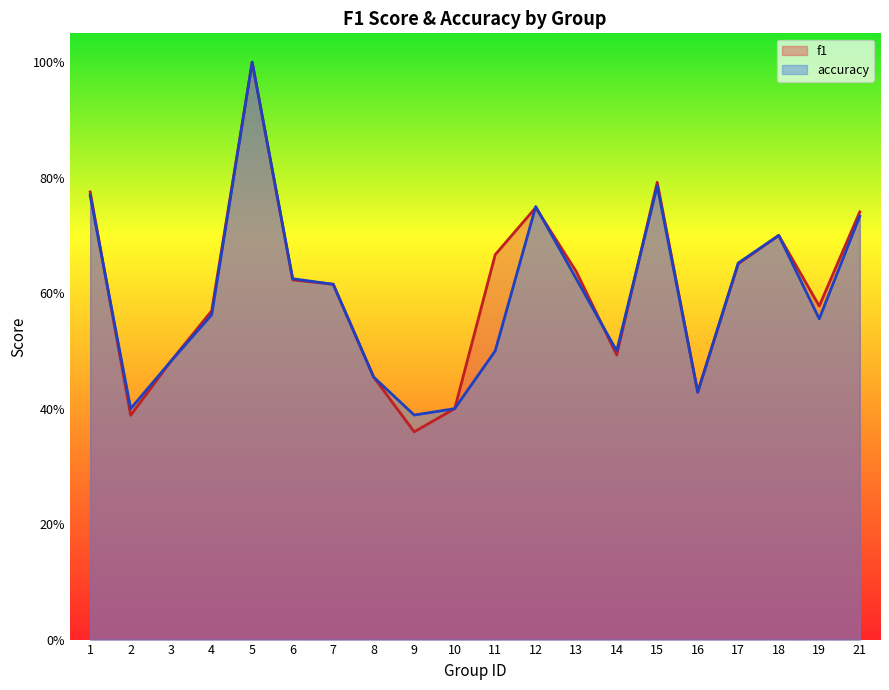

At 5, list the series in order from smallest to largest.

f1, accuracy